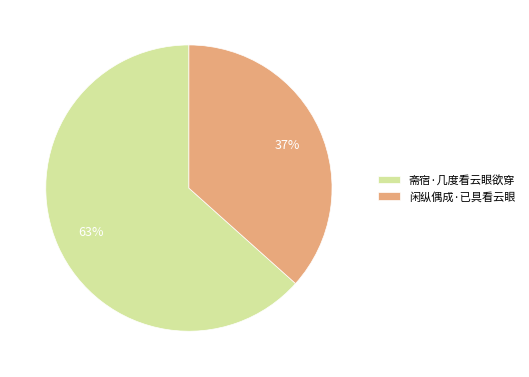

Between 闲纵偶成·已具看云眼 and 斋宿·几度看云眼欲穿, which is larger?

斋宿·几度看云眼欲穿